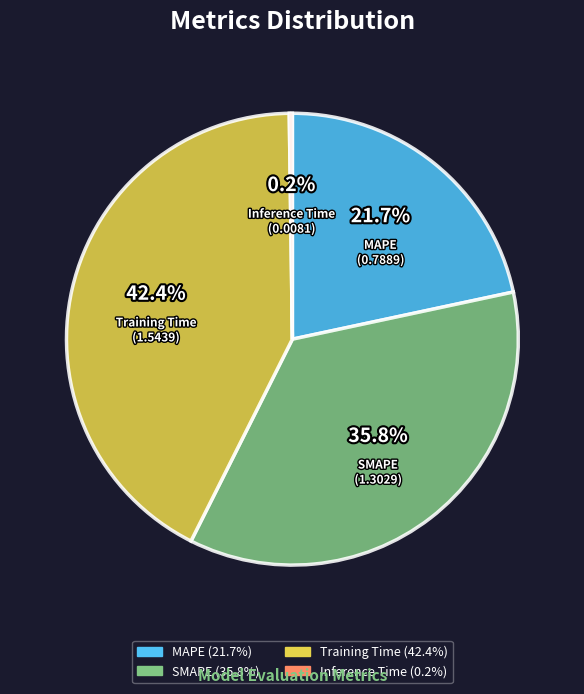

Is it true that SMAPE is 29% of the pie?

False